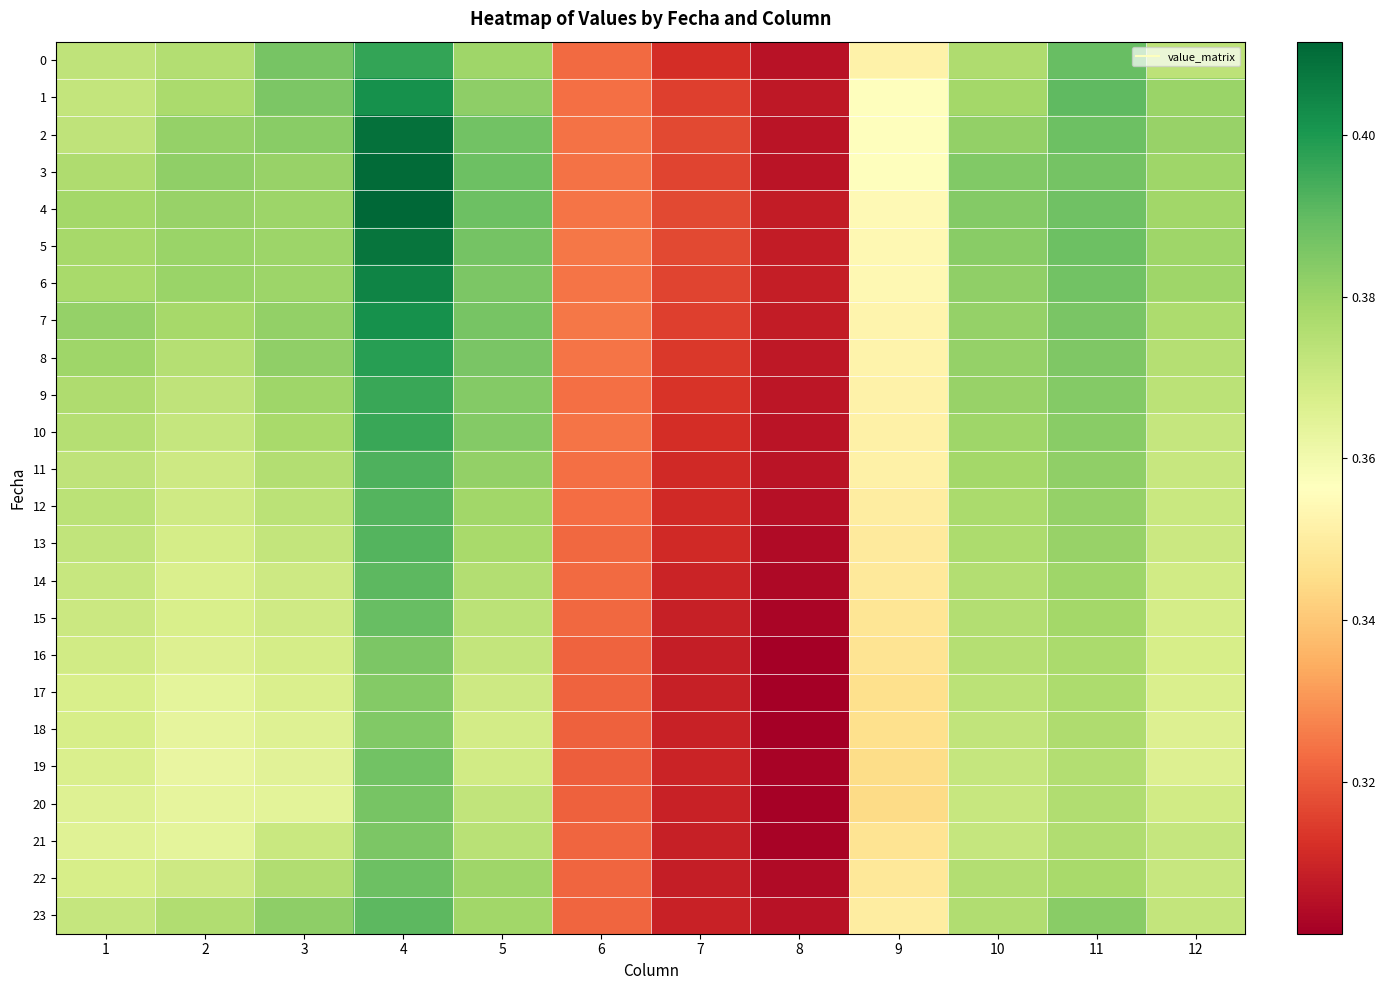

Which series has the largest range (max minus min)?

3